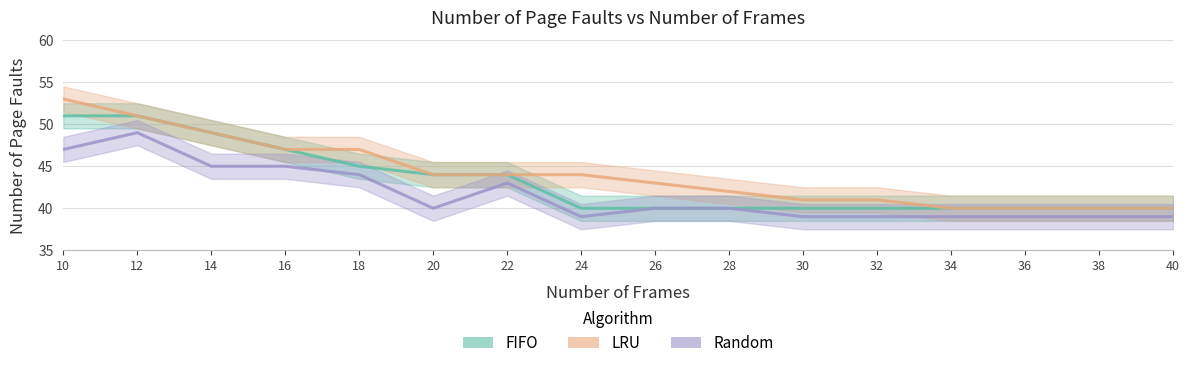

Which category has the lowest value in the FIFO series?

24